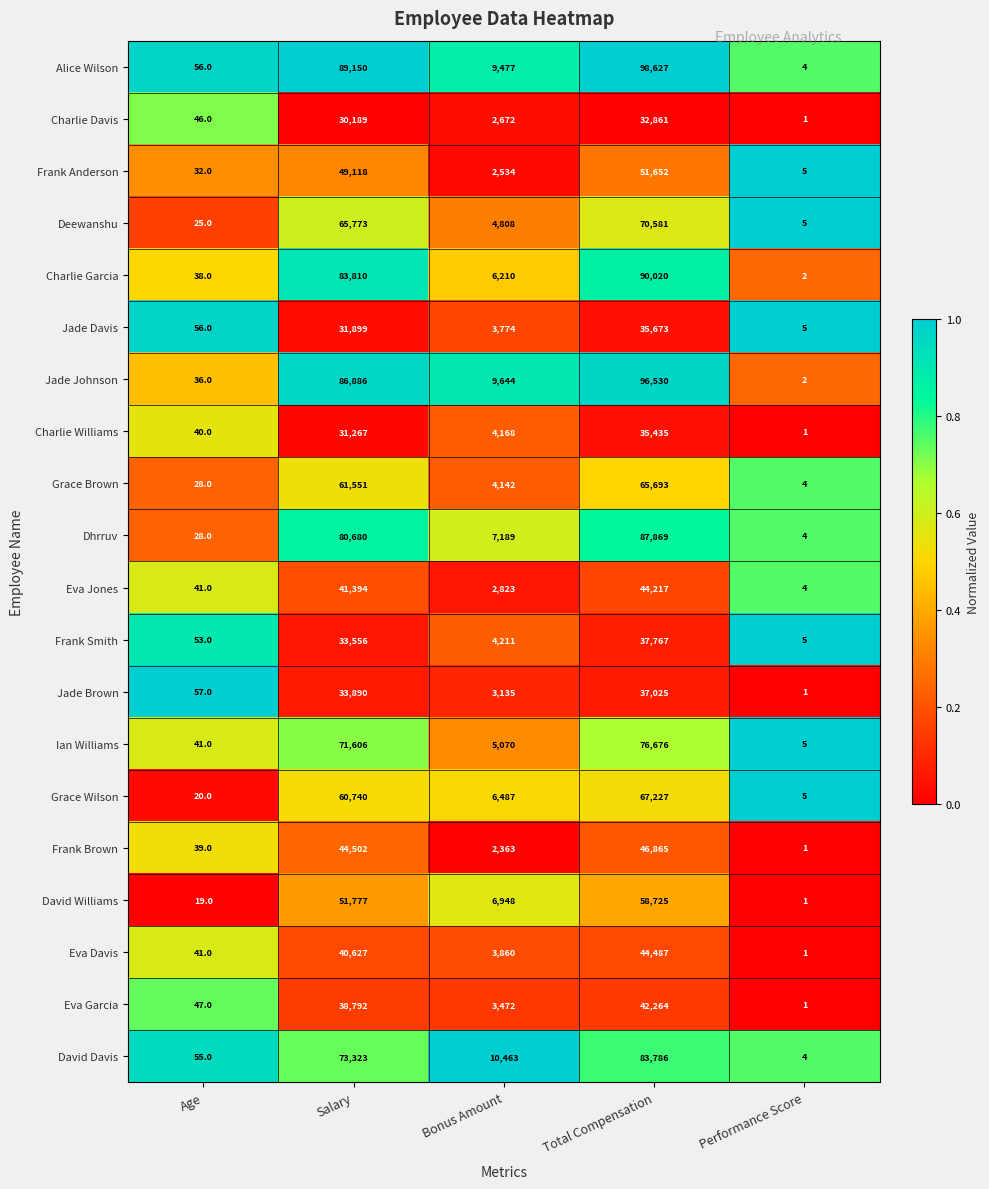

What is the difference between the maximum and minimum values in the Frank Smith series?

37762